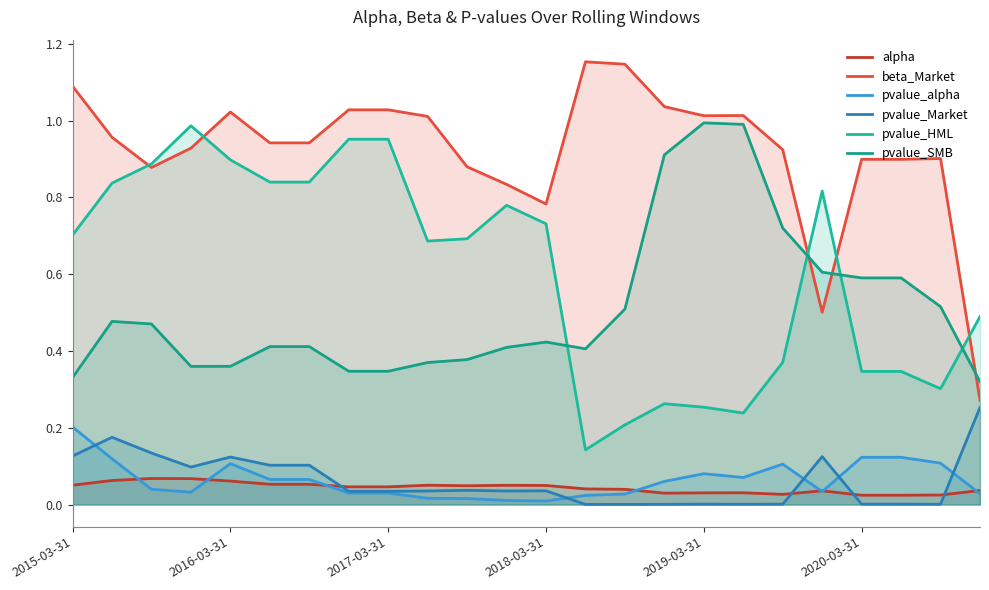

How many series are shown in this chart?

6